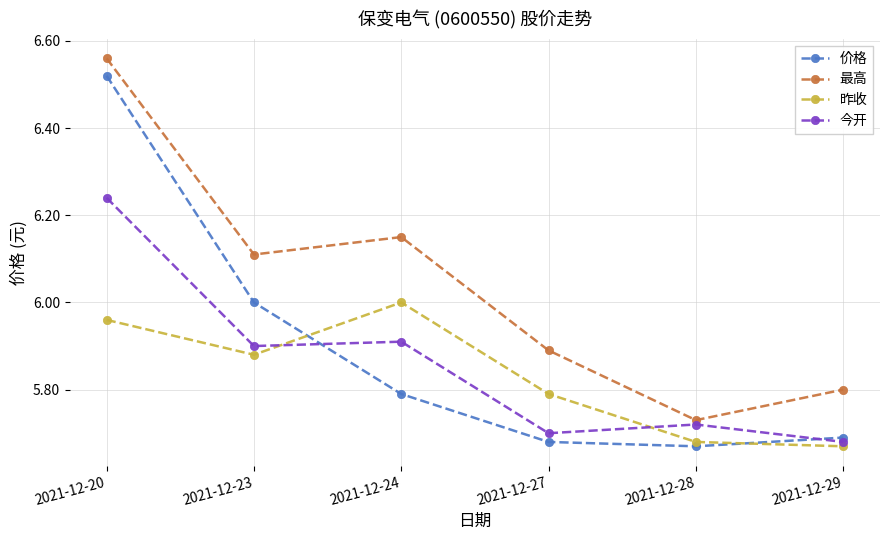

List the series in order of their peak value, lowest first.

昨收, 今开, 价格, 最高